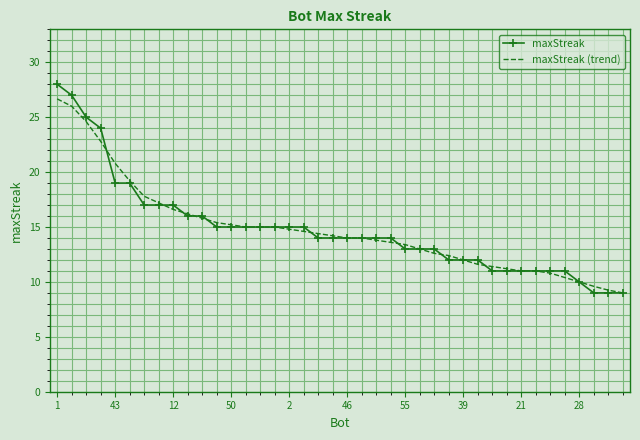

What is the difference between the second highest and minimum values in the maxStreak (trend) series?

17.0